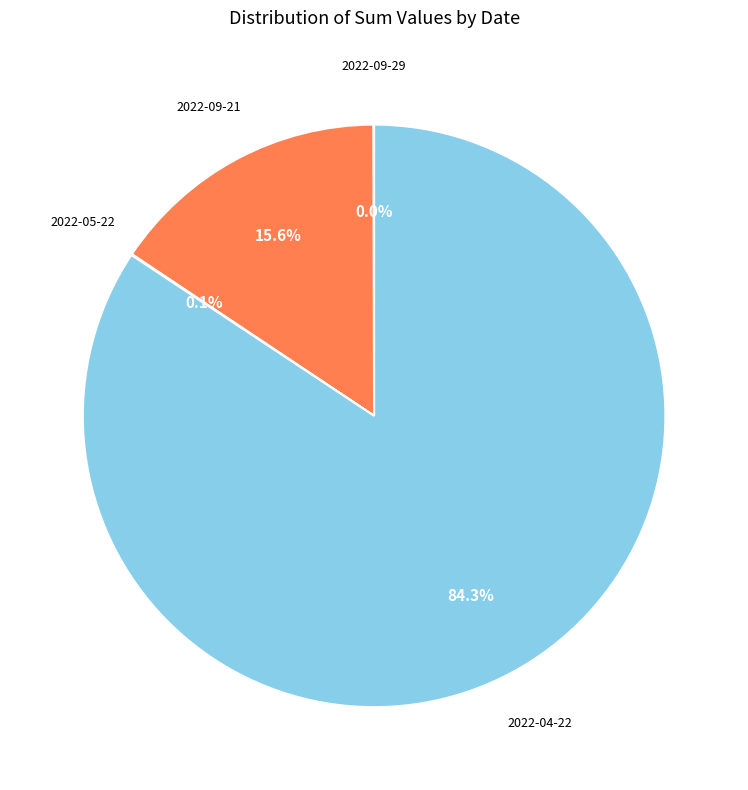

Does any single category account for the majority?

Yes